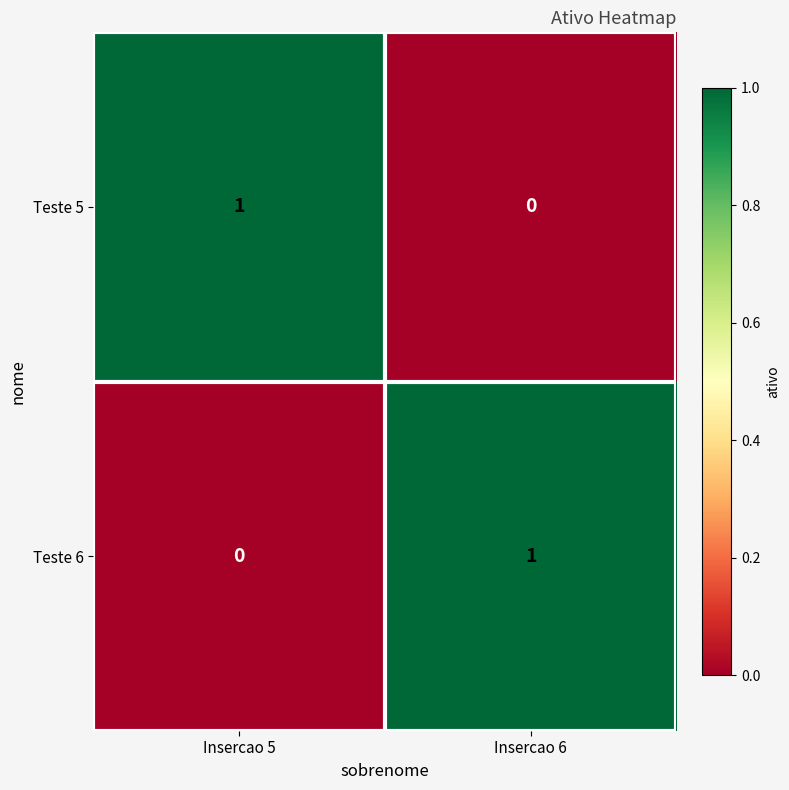

Is it true that Teste 5 equals 1 at Insercao 5?

True